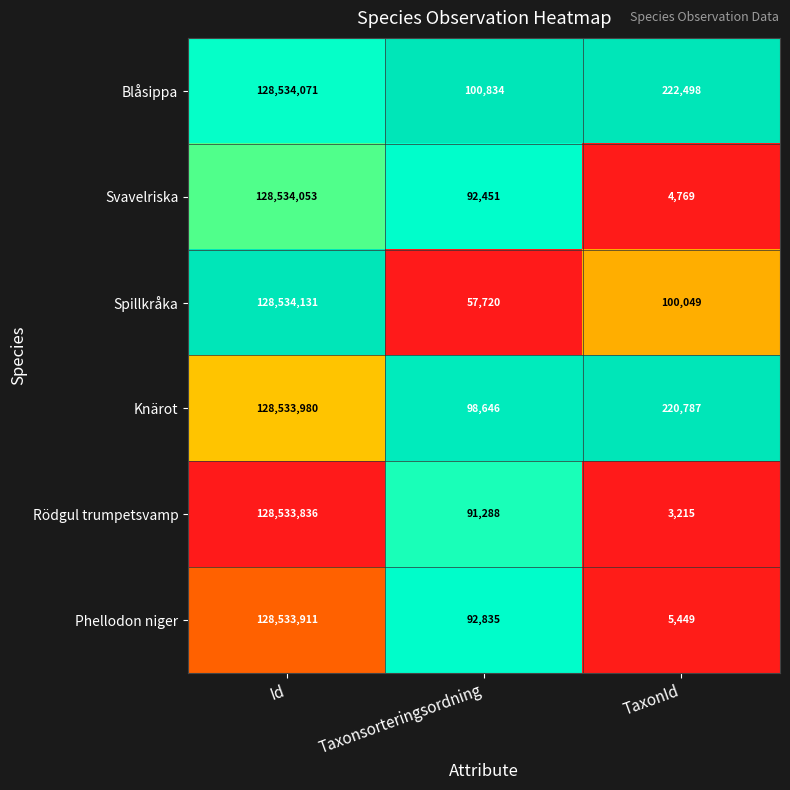

List the series in order of their peak value, highest first.

Spillkråka, Blåsippa, Svavelriska, Knärot, Phellodon niger, Rödgul trumpetsvamp